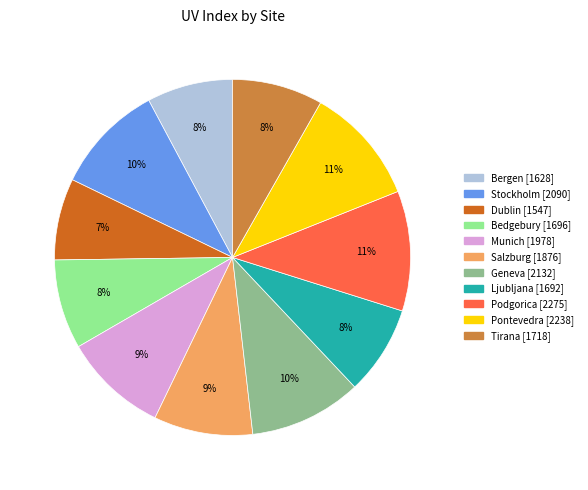

The Geneva slice represents 10% of the pie. True or false?

True